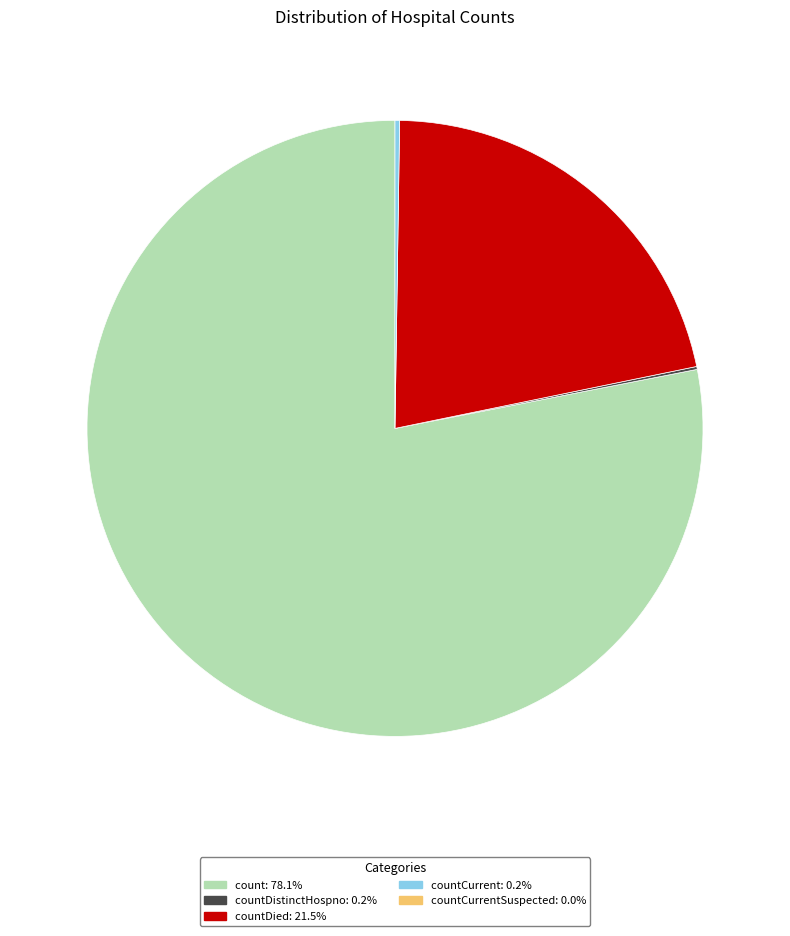

Is there a majority slice in this chart?

Yes